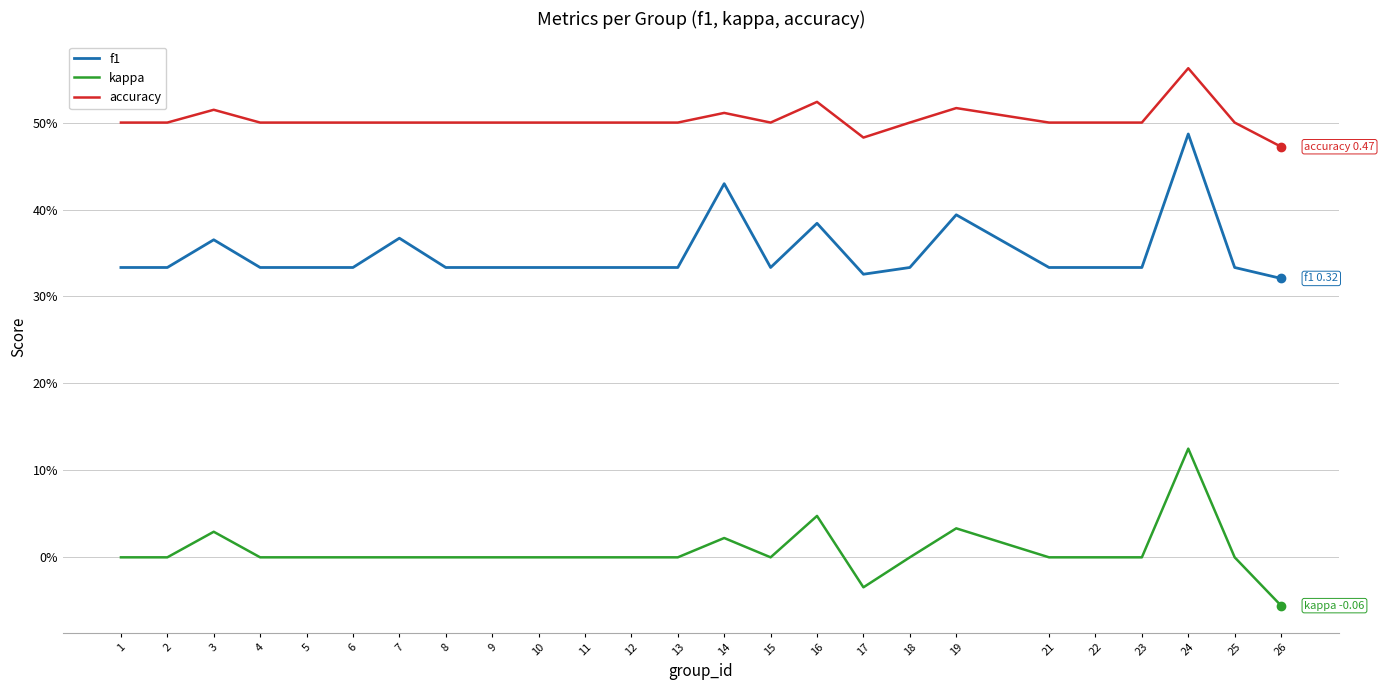

Where is the first local minimum for accuracy?

15